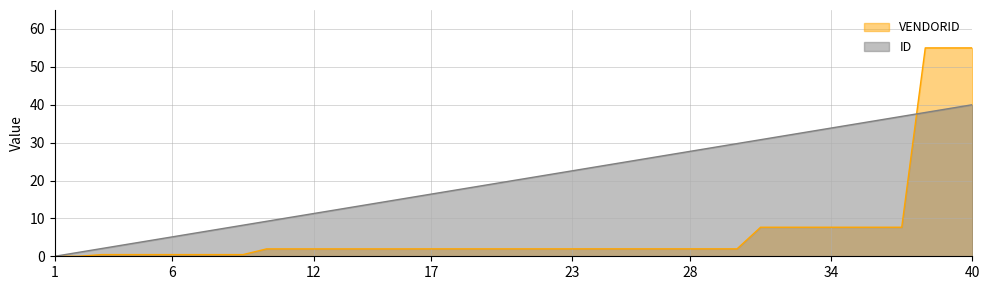

True or false: ID and VENDORID cross at least once.

True